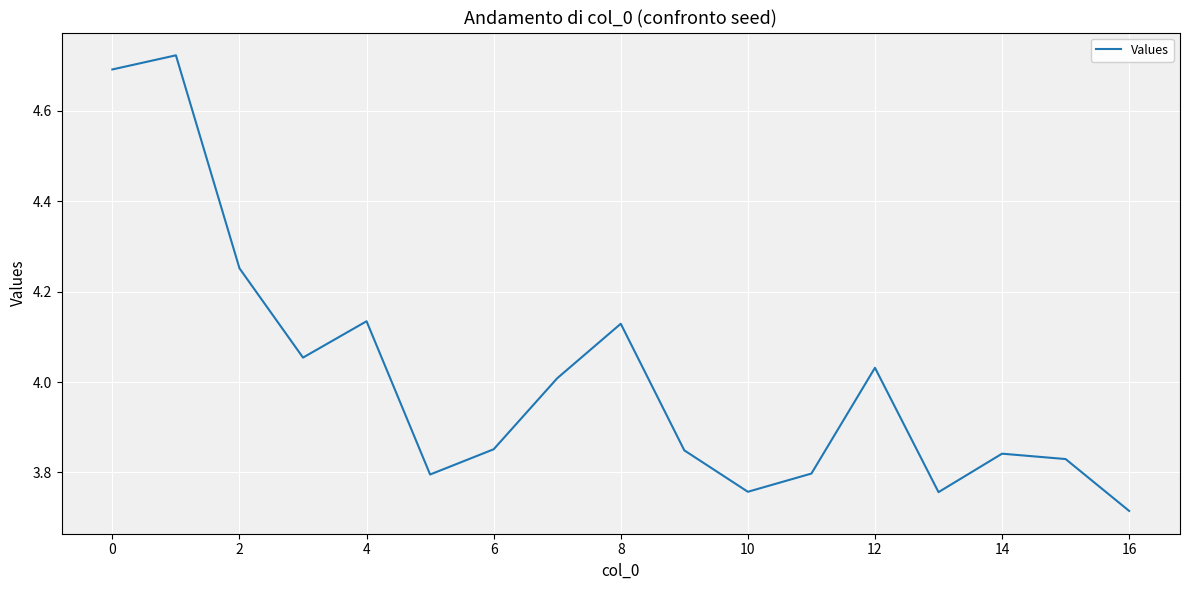

What is the sum of all values?

68.2